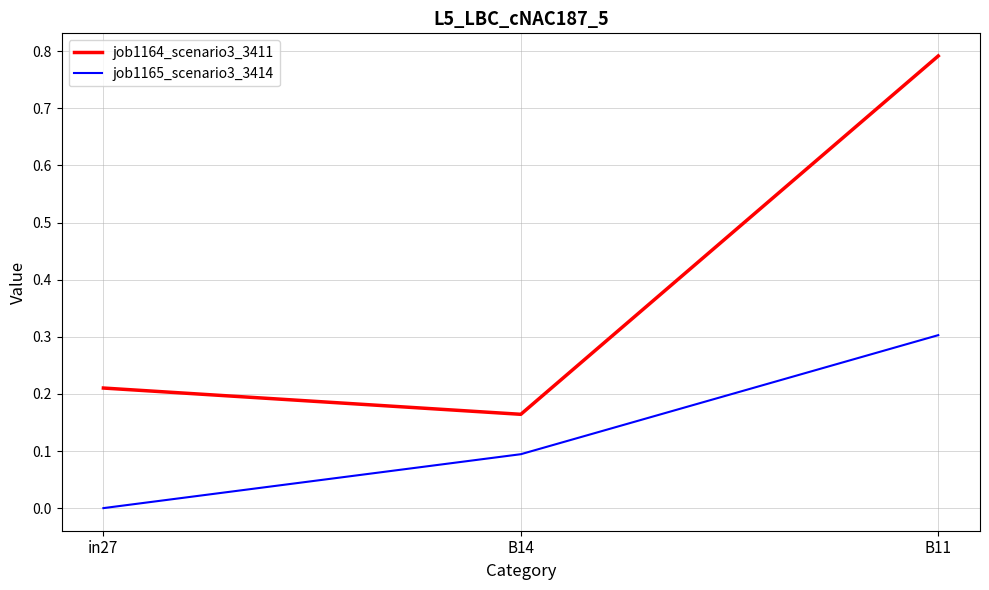

At which category does the chart reach its minimum across all series?

in27